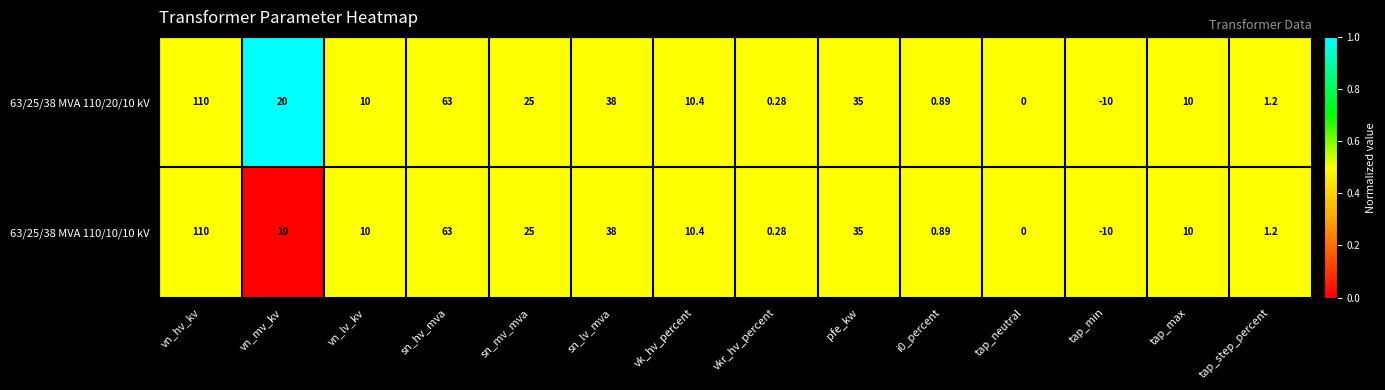

Where does the 63/25/38 MVA 110/20/10 kV series first go above 10?

vn_hv_kv